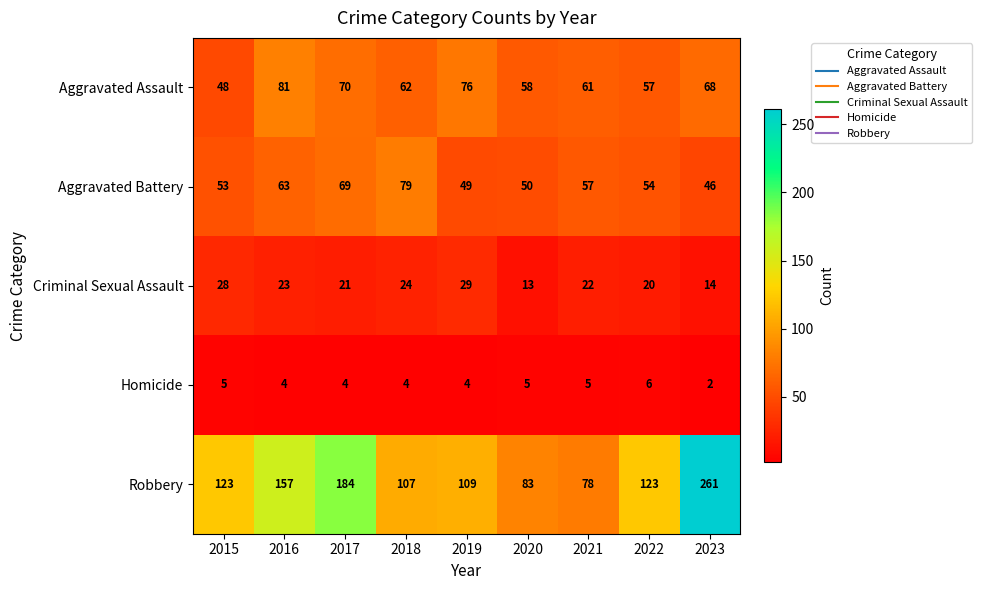

At 2016, list the series in order from largest to smallest.

Robbery, Aggravated Assault, Aggravated Battery, Criminal Sexual Assault, Homicide